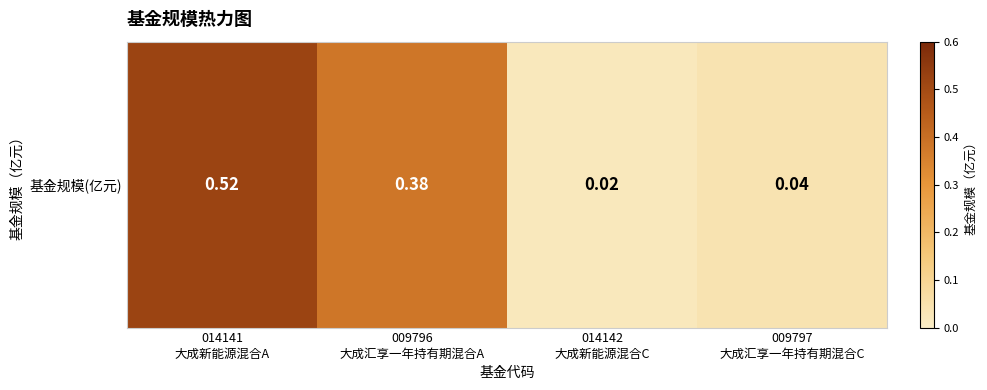

What is the difference between the second highest and second lowest values?

0.3